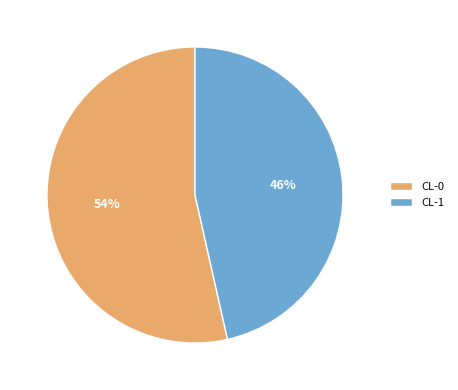

Is the sum of CL-1 and CL-0 greater than half?

Yes